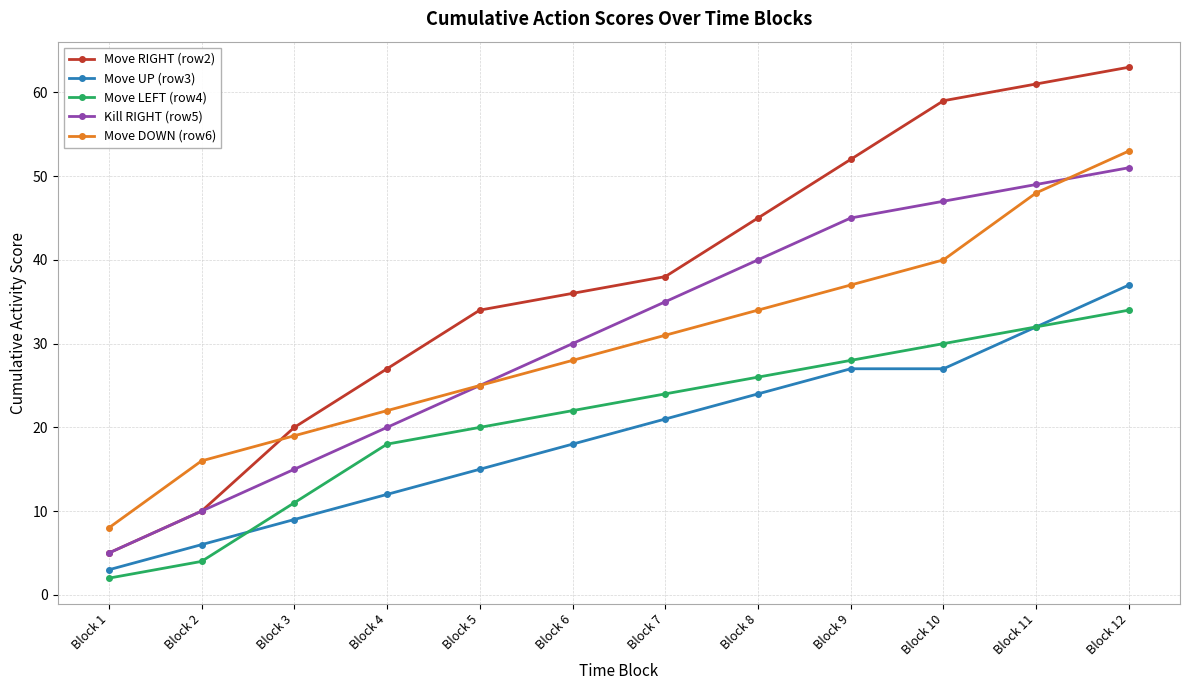

Count the number of data series in this chart.

5